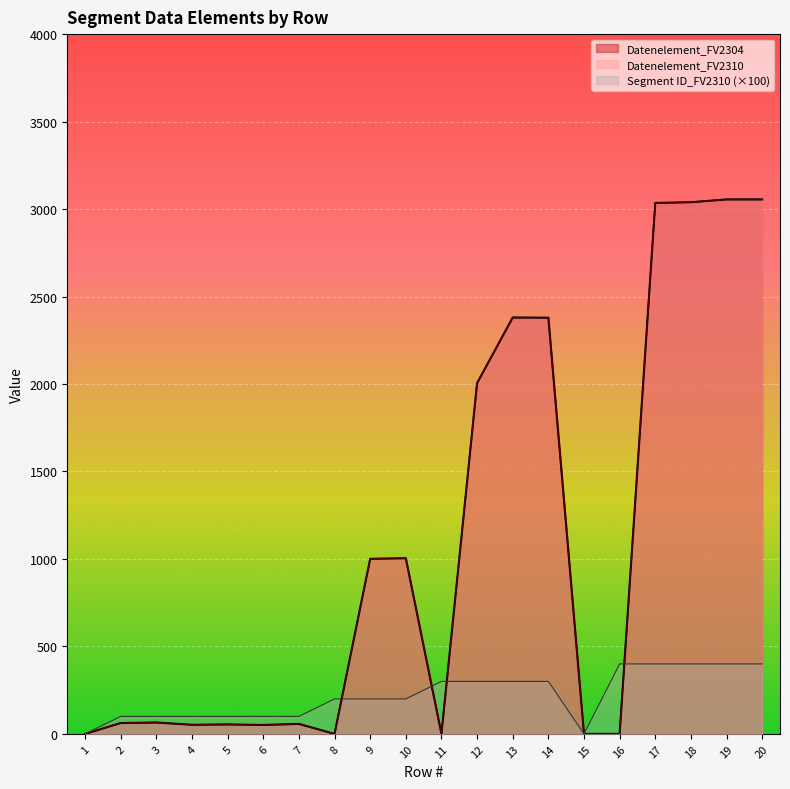

The value of Datenelement_FV2310 at 5 is 86. True or false?

False